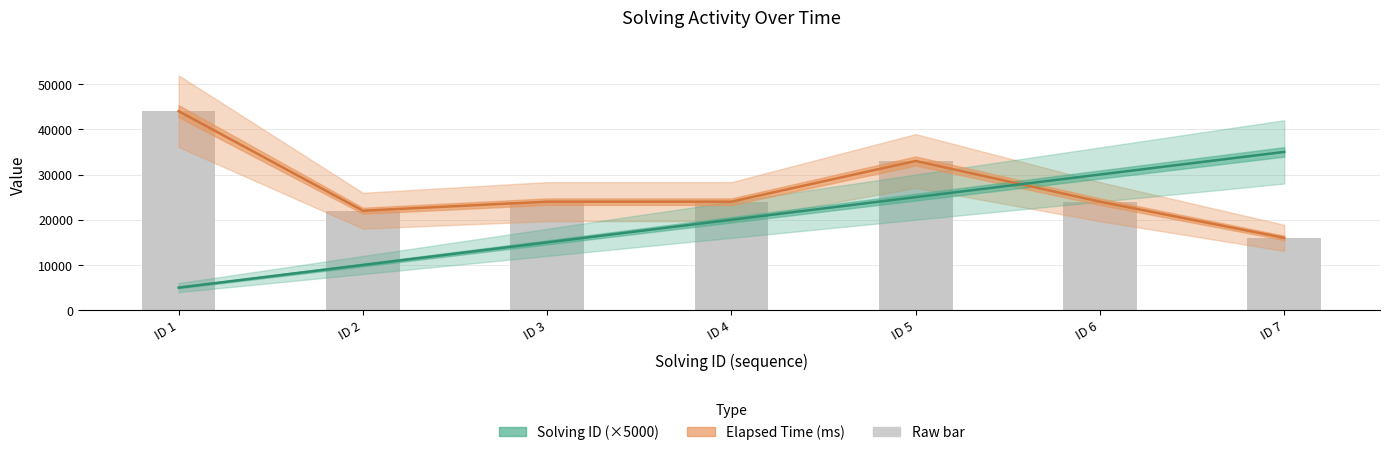

The value of elapsed_time at ID 7 is 16000. True or false?

True